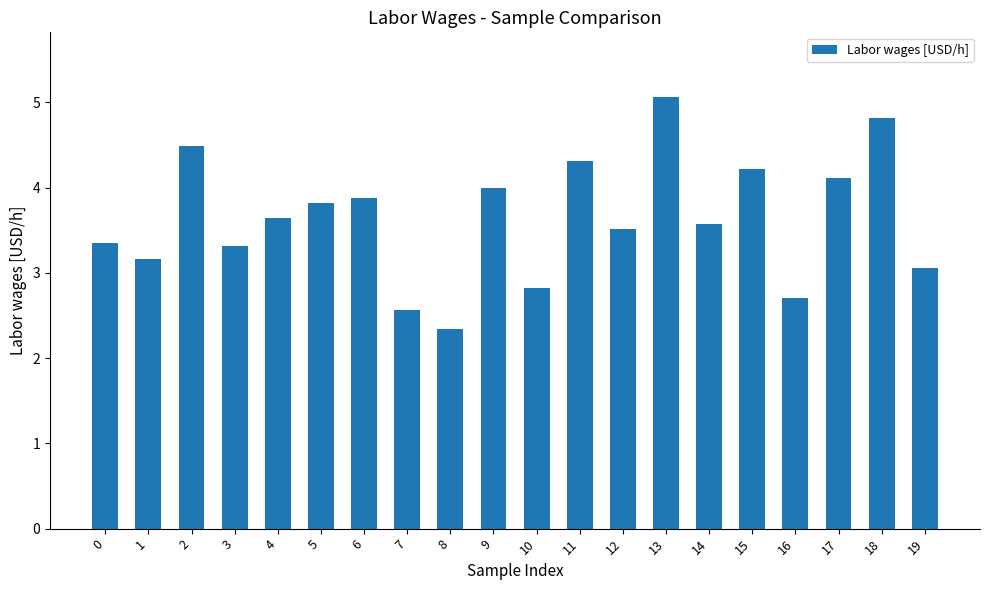

How many bars are there in total?

20